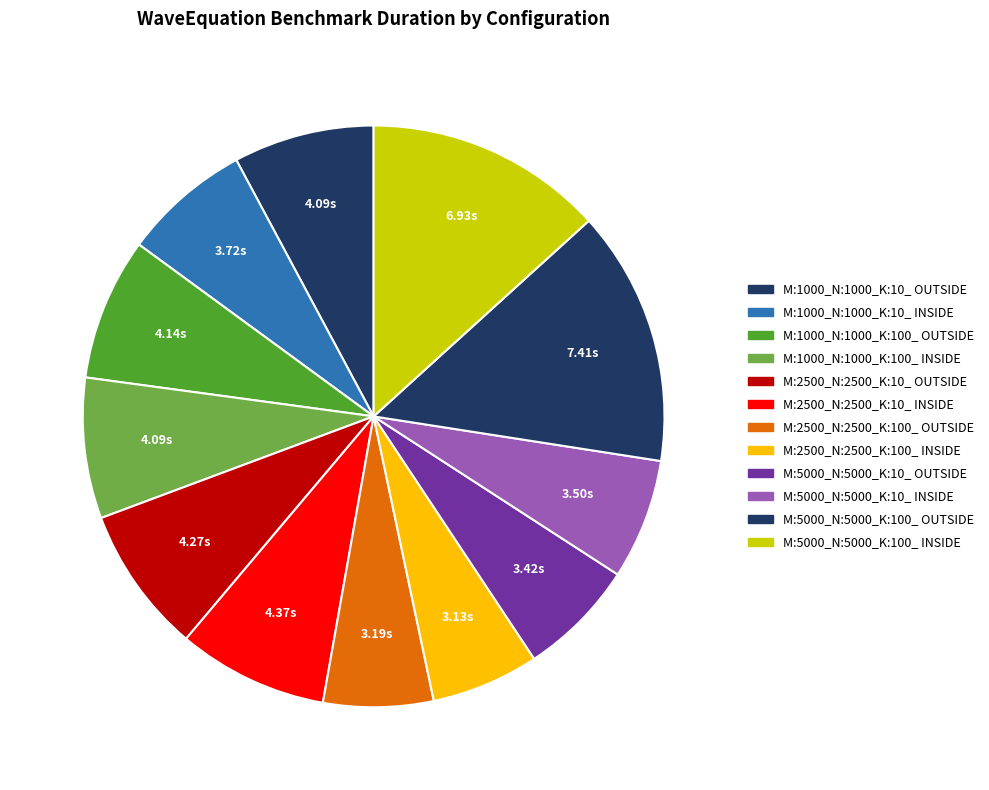

What percentage is NOT represented by M:2500_N:2500_K:10_ OUTSIDE?

91.8%